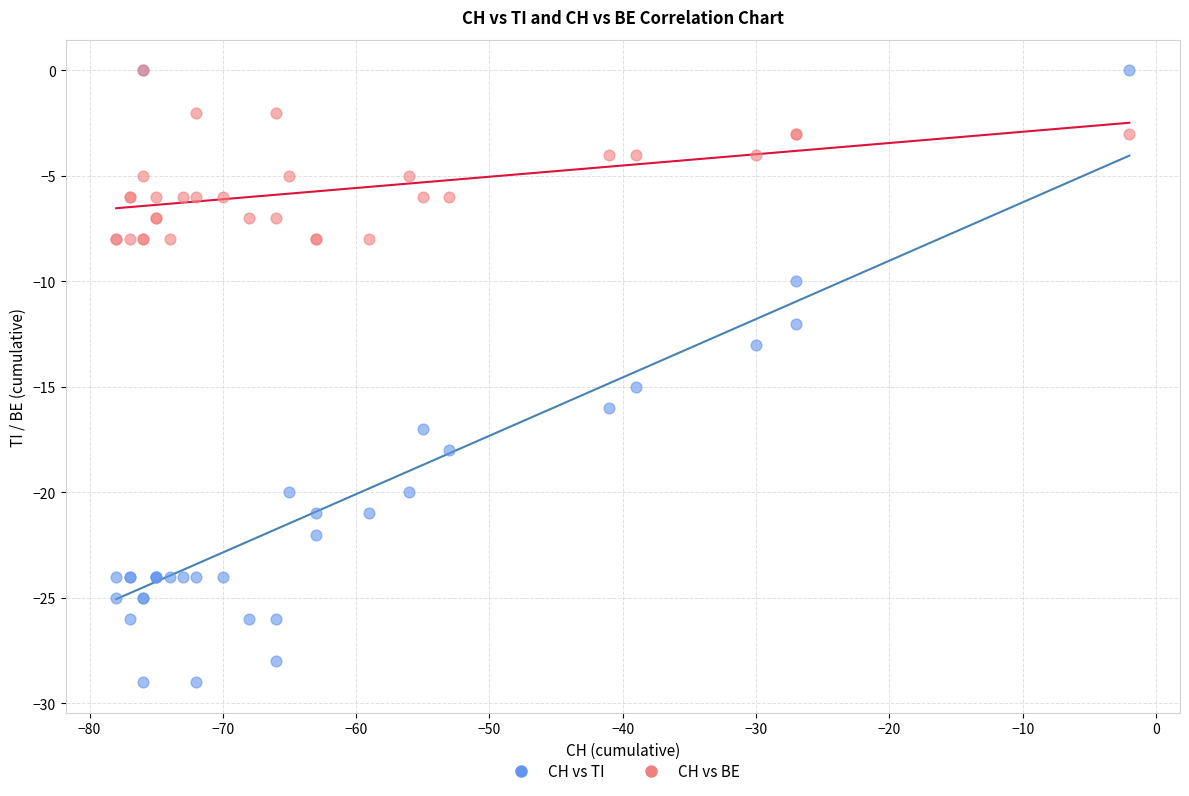

Which series has the largest Y range (max minus min)?

CH vs TI